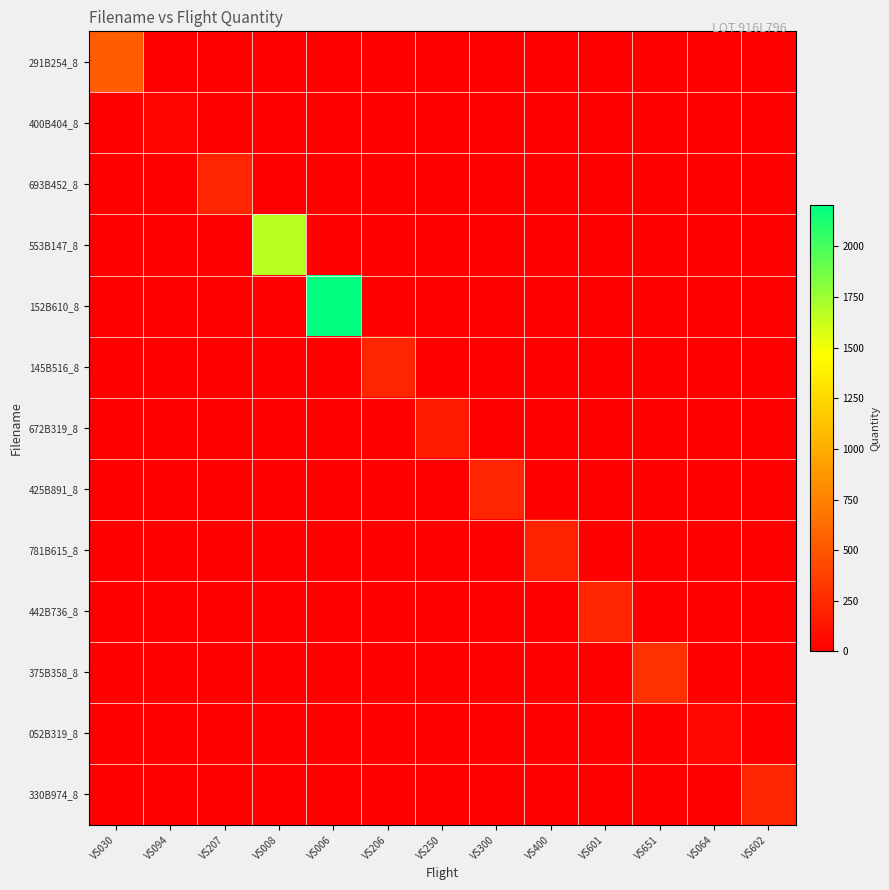

Reading left to right, extract all data points from this chart.

291B254_8: VS030=527	VS094=0	VS207=0	VS008=0	VS006=0	VS206=0	VS250=0	VS300=0	VS400=0	VS601=0	VS651=0	VS064=0	VS602=0
400B404_8: VS030=0	VS094=28	VS207=0	VS008=0	VS006=0	VS206=0	VS250=0	VS300=0	VS400=0	VS601=0	VS651=0	VS064=0	VS602=0
693B452_8: VS030=0	VS094=0	VS207=217	VS008=0	VS006=0	VS206=0	VS250=0	VS300=0	VS400=0	VS601=0	VS651=0	VS064=0	VS602=0
553B147_8: VS030=0	VS094=0	VS207=0	VS008=1665	VS006=0	VS206=0	VS250=0	VS300=0	VS400=0	VS601=0	VS651=0	VS064=0	VS602=0
152B610_8: VS030=0	VS094=0	VS207=0	VS008=0	VS006=2205	VS206=0	VS250=0	VS300=0	VS400=0	VS601=0	VS651=0	VS064=0	VS602=0
145B516_8: VS030=0	VS094=0	VS207=0	VS008=0	VS006=0	VS206=217	VS250=0	VS300=0	VS400=0	VS601=0	VS651=0	VS064=0	VS602=0
672B319_8: VS030=0	VS094=0	VS207=0	VS008=0	VS006=0	VS206=0	VS250=155	VS300=0	VS400=0	VS601=0	VS651=0	VS064=0	VS602=0
425B891_8: VS030=0	VS094=0	VS207=0	VS008=0	VS006=0	VS206=0	VS250=0	VS300=217	VS400=0	VS601=0	VS651=0	VS064=0	VS602=0
781B615_8: VS030=0	VS094=0	VS207=0	VS008=0	VS006=0	VS206=0	VS250=0	VS300=0	VS400=198	VS601=0	VS651=0	VS064=0	VS602=0
442B736_8: VS030=0	VS094=0	VS207=0	VS008=0	VS006=0	VS206=0	VS250=0	VS300=0	VS400=0	VS601=217	VS651=0	VS064=0	VS602=0
375B358_8: VS030=0	VS094=0	VS207=0	VS008=0	VS006=0	VS206=0	VS250=0	VS300=0	VS400=0	VS601=0	VS651=291	VS064=0	VS602=0
052B319_8: VS030=0	VS094=0	VS207=0	VS008=0	VS006=0	VS206=0	VS250=0	VS300=0	VS400=0	VS601=0	VS651=0	VS064=42	VS602=0
330B974_8: VS030=0	VS094=0	VS207=0	VS008=0	VS006=0	VS206=0	VS250=0	VS300=0	VS400=0	VS601=0	VS651=0	VS064=0	VS602=217